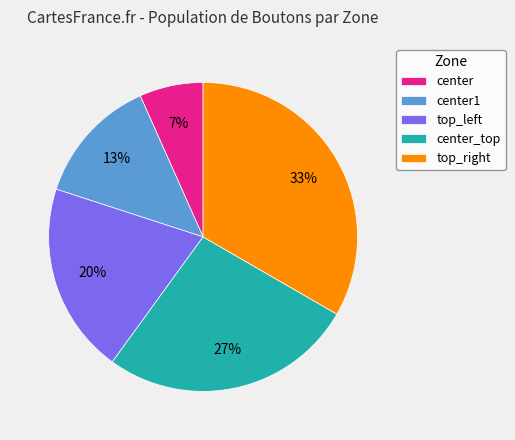

What percentage is the center_top slice, to the nearest percent?

27%